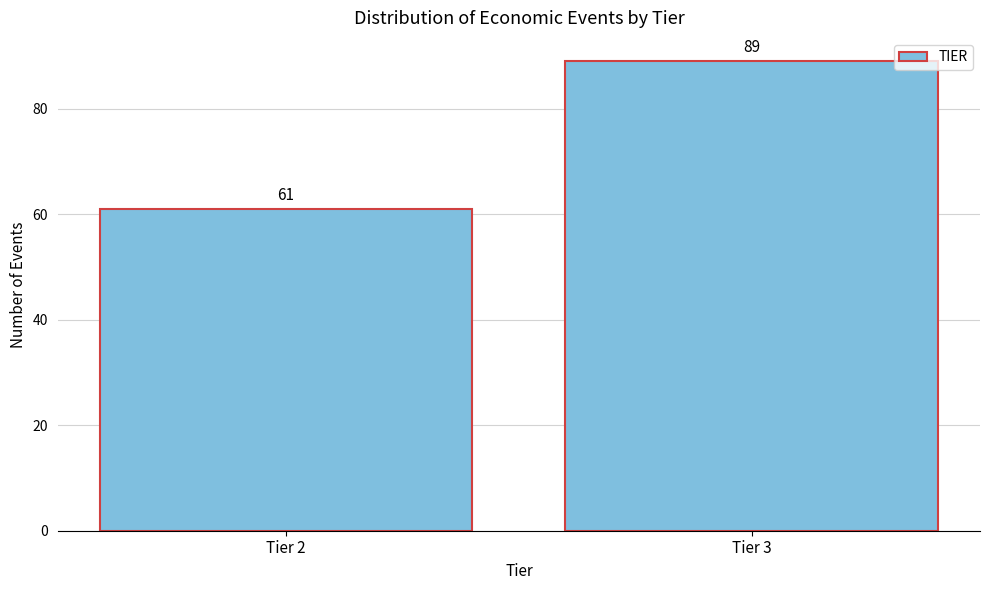

Reading left to right, transcribe all the data shown in this chart.

61	89